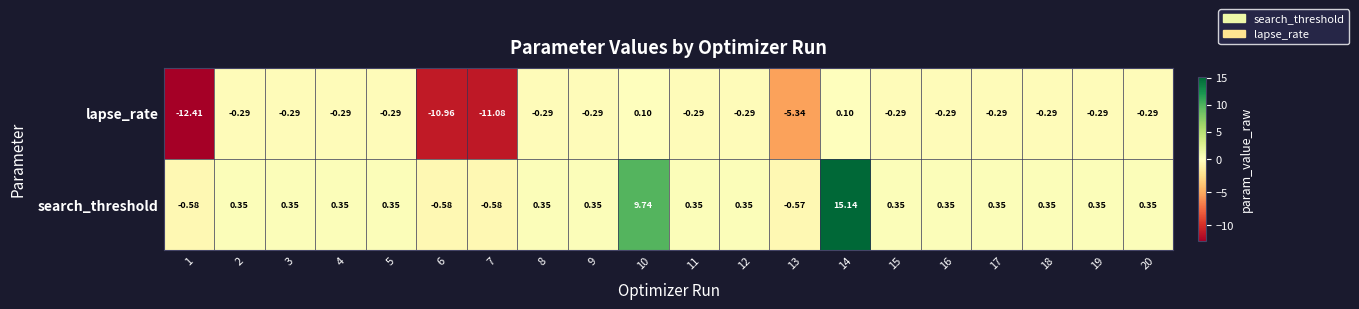

Is the value of search_threshold at 12 greater than the value of lapse_rate at 16?

Yes